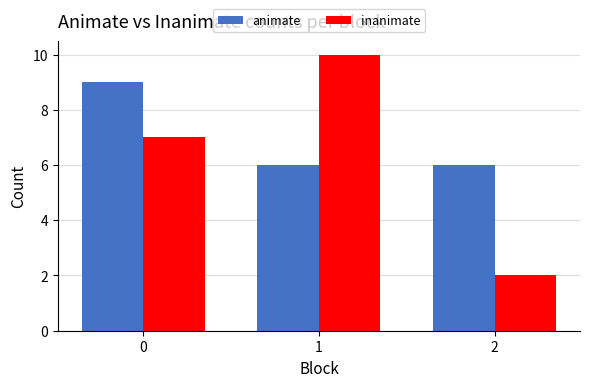

How many bars are there in total?

6